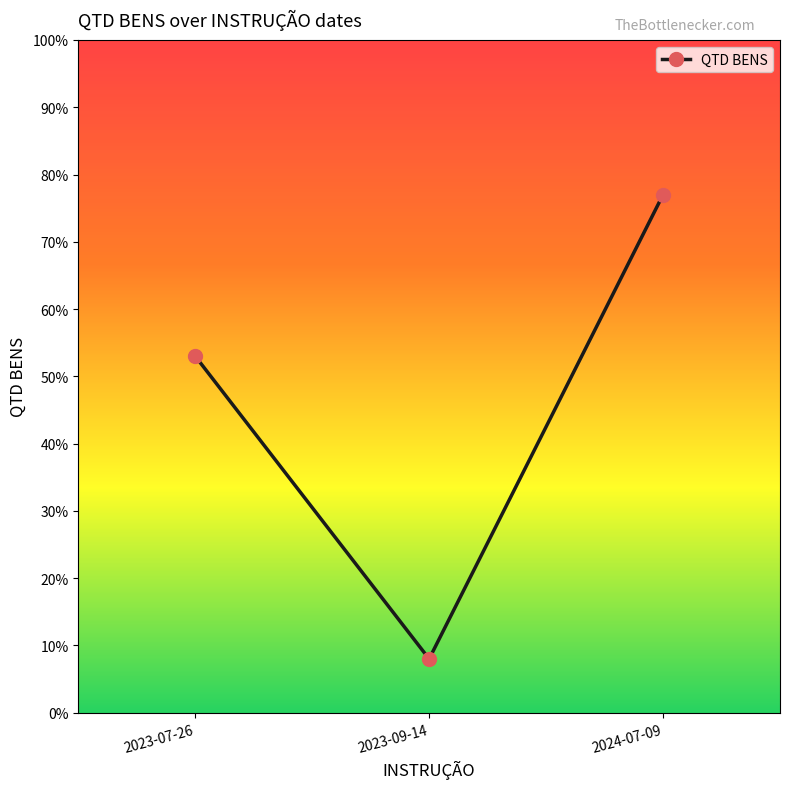

What is the change in value from 2023-07-26 to 2023-09-14?

-45